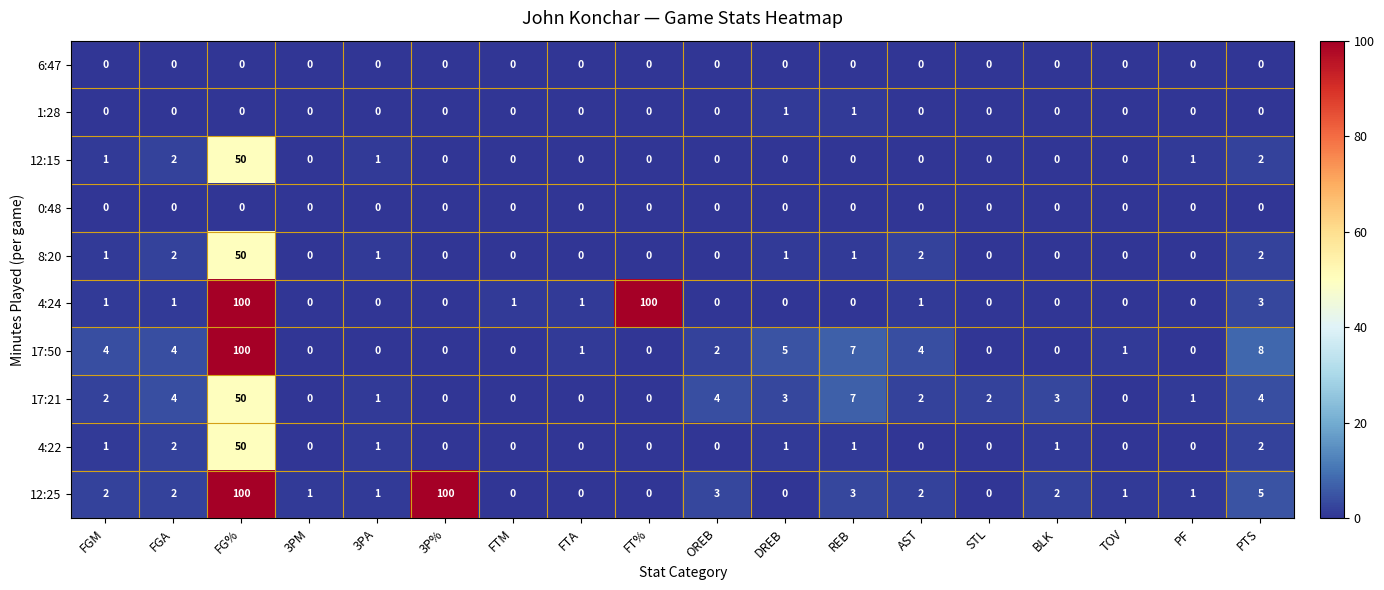

What is the spread (max minus min) of values at 3PM?

1